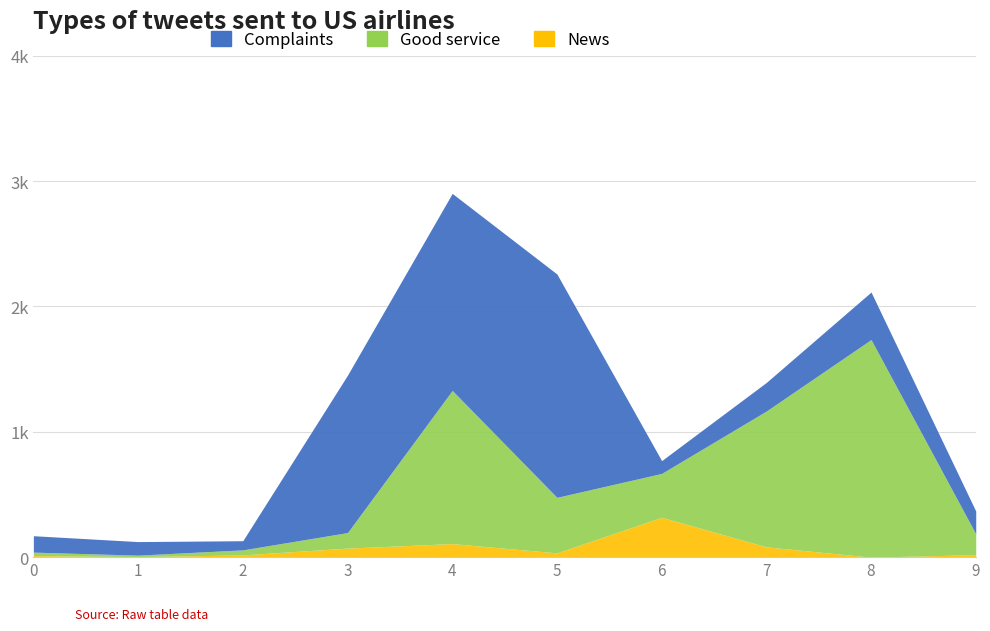

Between 4 and 9, which is larger?

4